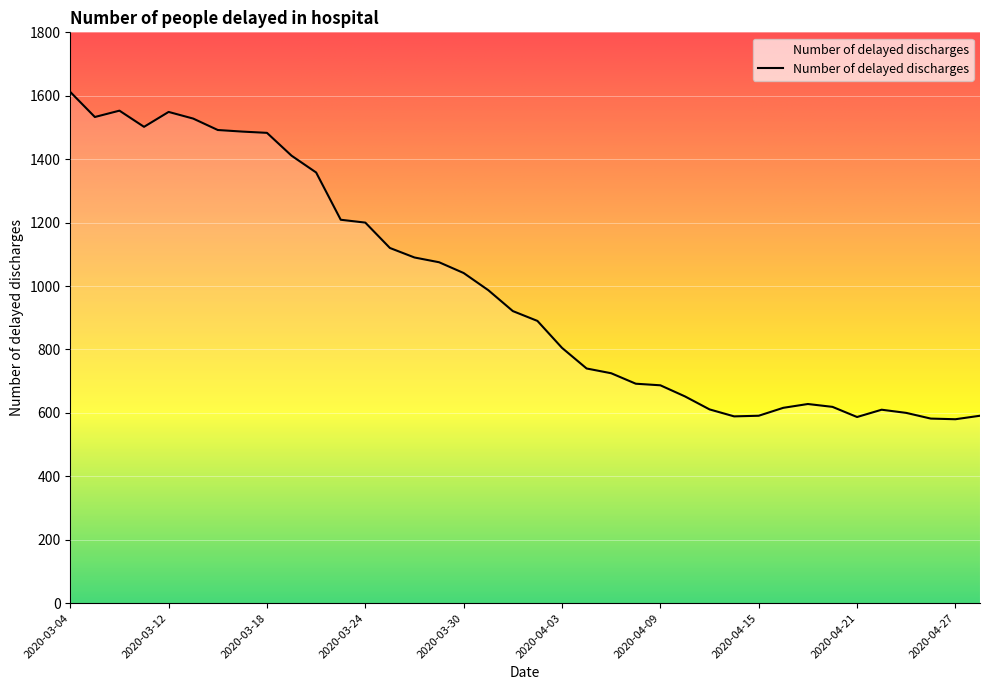

Does the chart display data point markers on the line(s)?

No